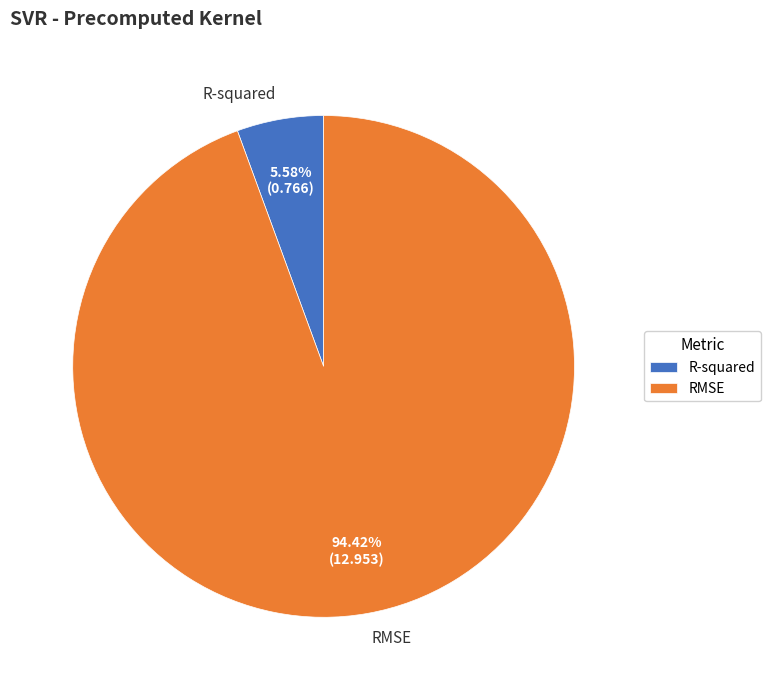

Count the number of slices in the pie.

2